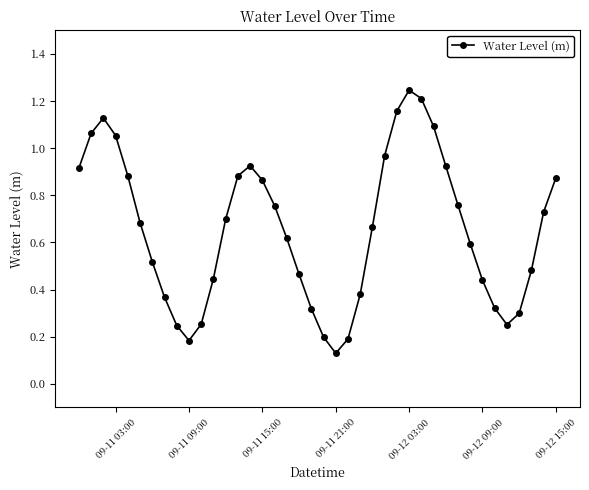

What is the sum of all values?

26.2